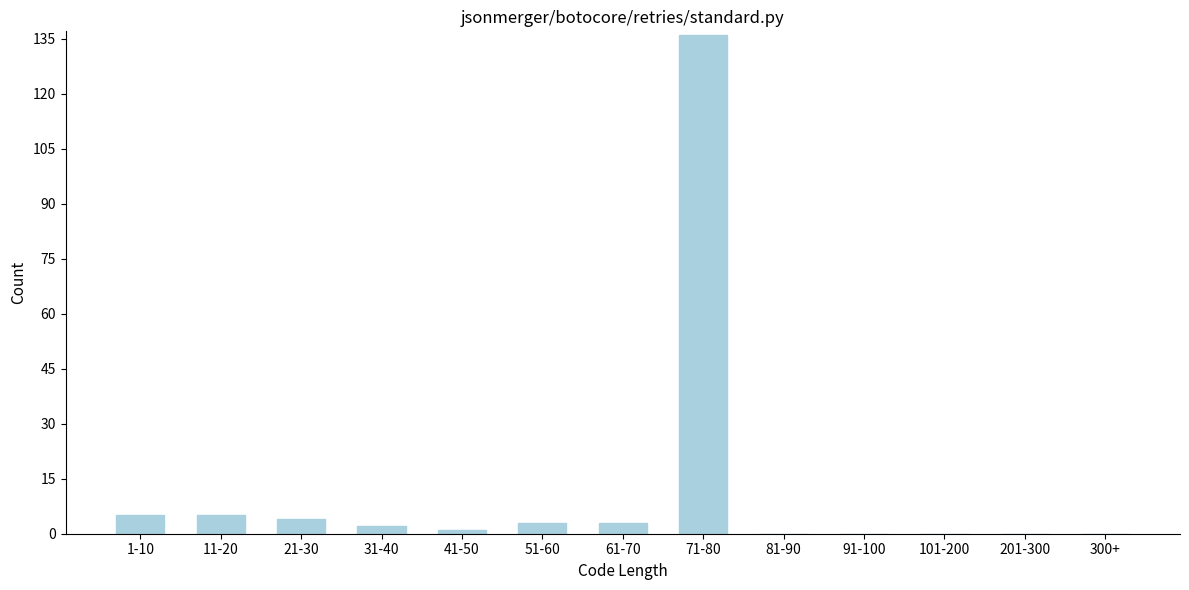

Reading right to left, extract all data points from this chart.

300+=0	201-300=0	101-200=0	91-100=0	81-90=0	71-80=136	61-70=3	51-60=3	41-50=1	31-40=2	21-30=4	11-20=5	1-10=5